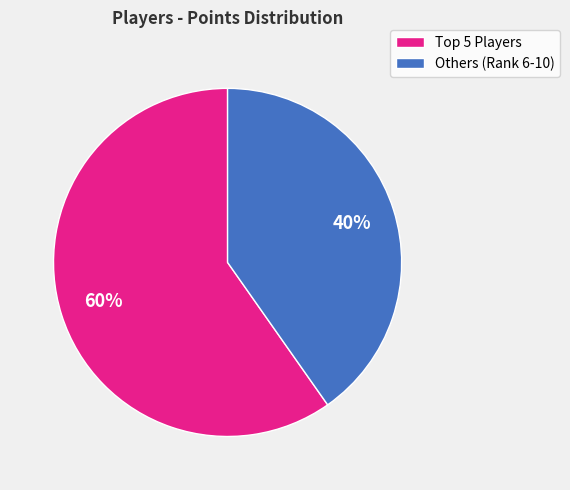

Is there a majority slice in this chart?

Yes